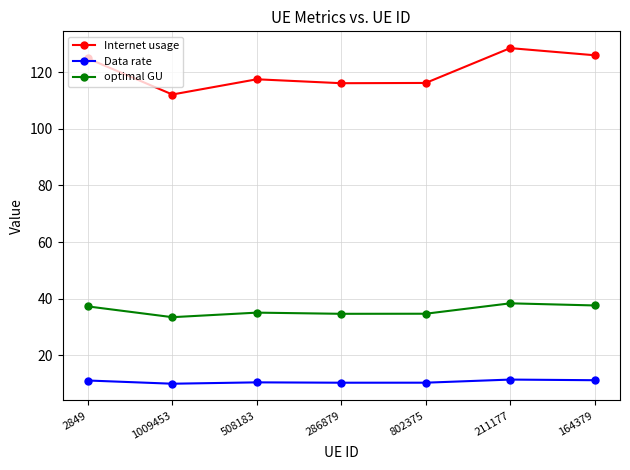

What position from the right is 286879?

4